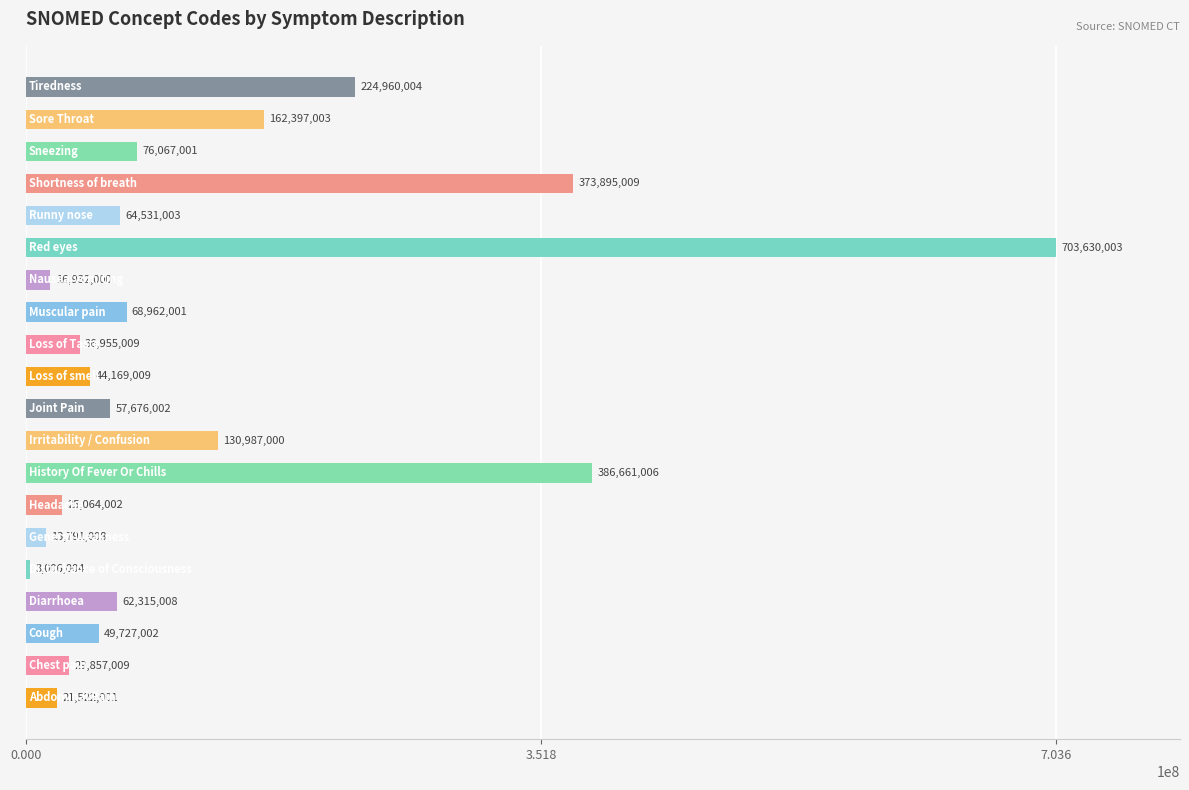

What is the minimum value shown in the chart?

3006004